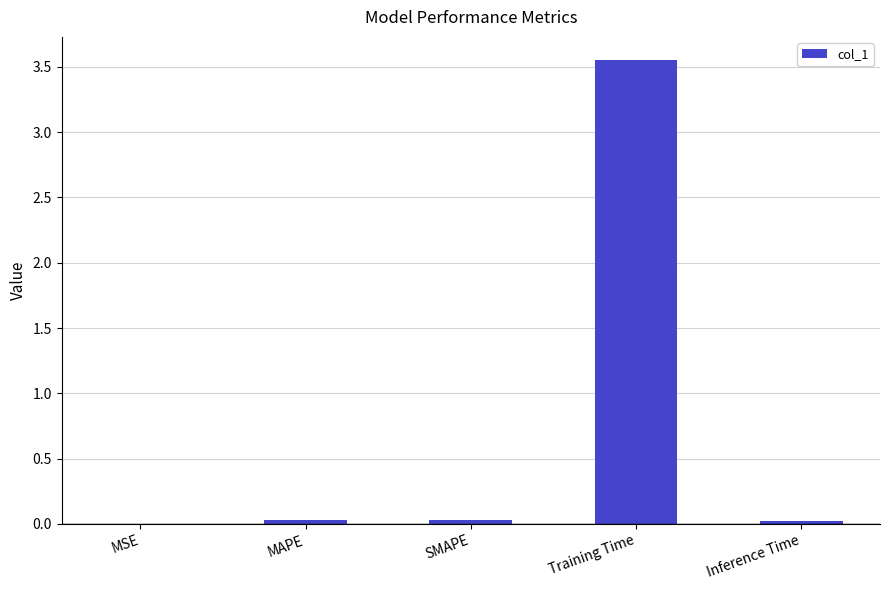

Count the number of data series in this chart.

1